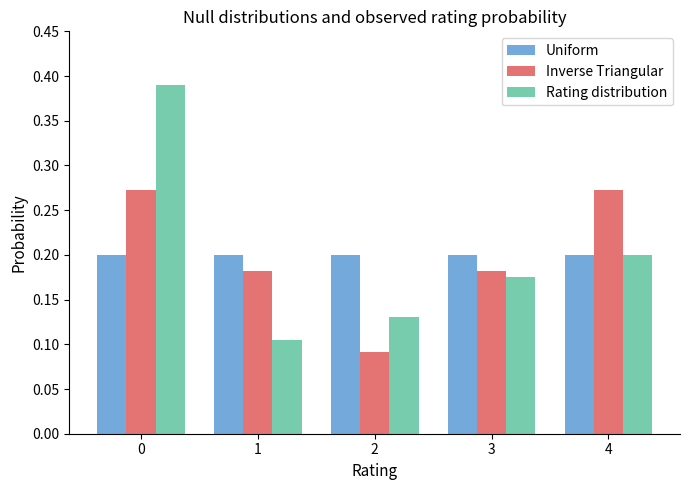

What is the sum of the Inverse Triangular values at 3 and 0?

0.5